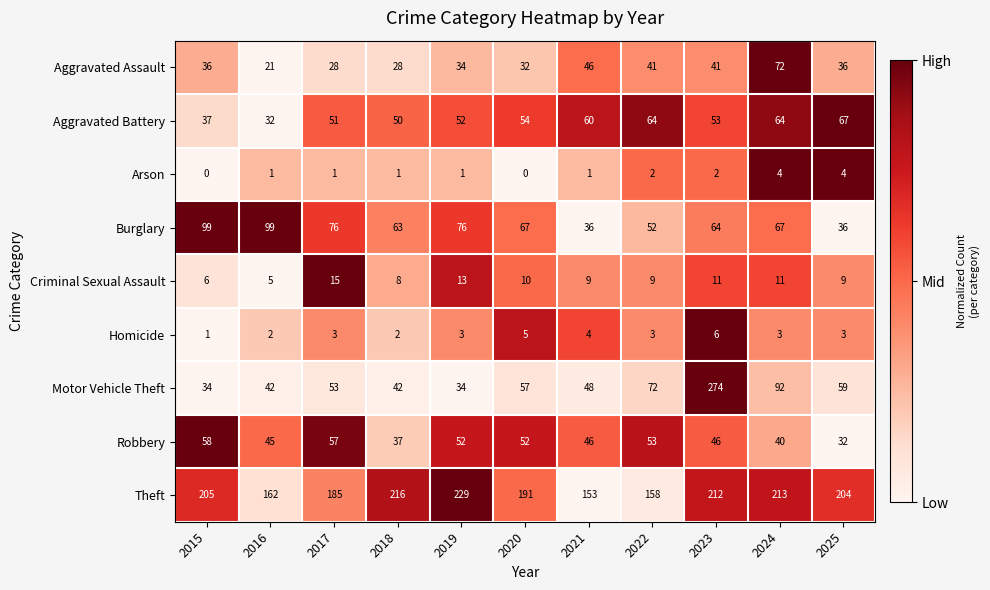

List the labels in order of Theft value, largest first.

2019, 2018, 2024, 2023, 2015, 2025, 2020, 2017, 2016, 2022, 2021